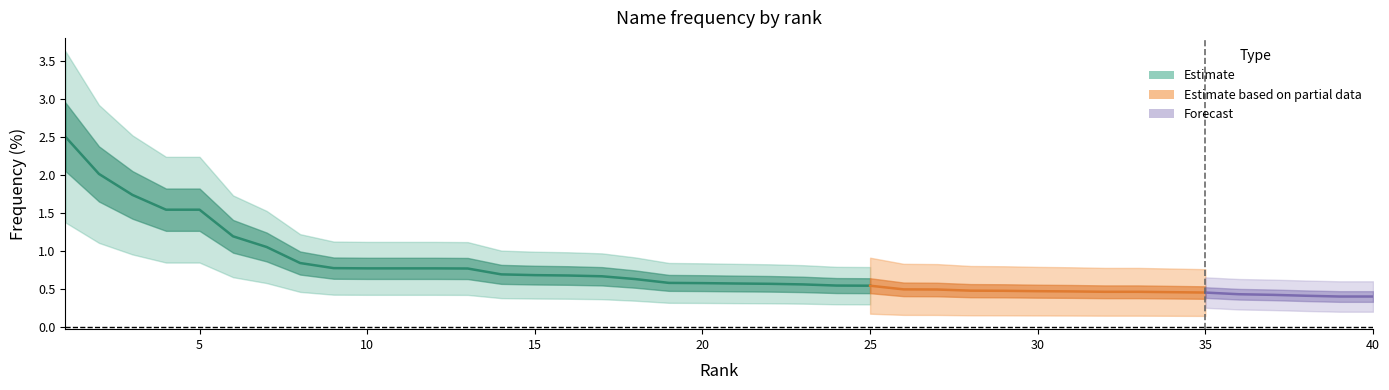

Rank the categories by value from lowest to highest.

39, 40, 38, 37, 36, 35, 34, 32, 33, 31, 30, 29, 28, 27, 26, 25, 24, 23, 22, 21, 20, 19, 18, 17, 16, 15, 14, 13, 10, 11, 12, 9, 8, 7, 6, 4, 5, 3, 2, 1